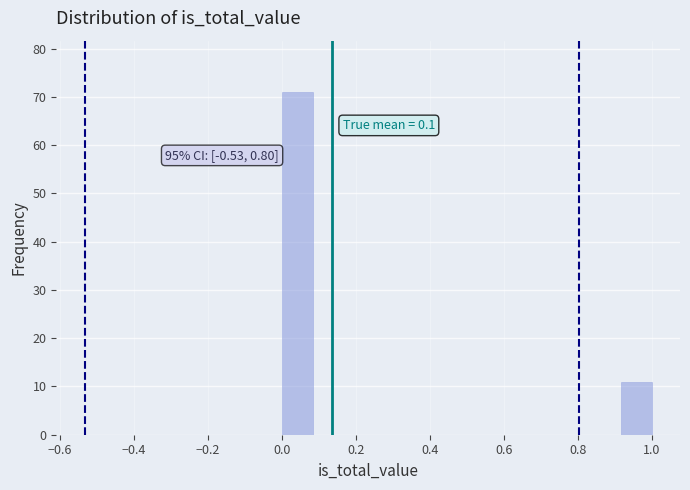

Over which range of the x-axis is the bar tallest?

0.00 to 0.08